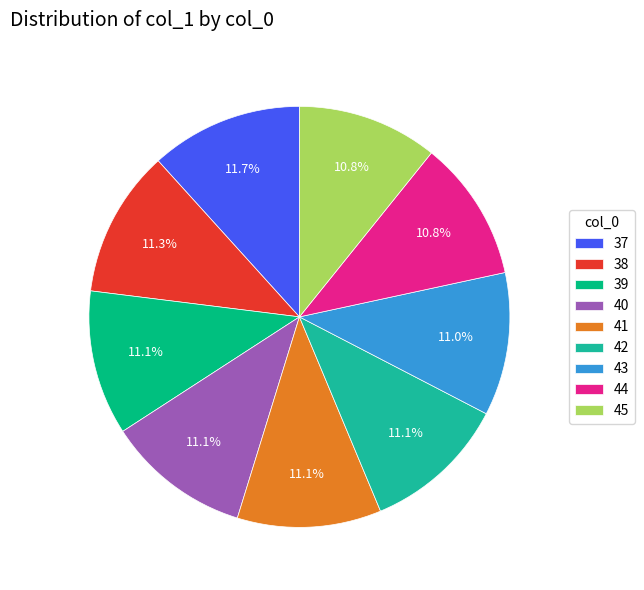

Rank the categories by value from lowest to highest.

45, 44, 43, 41, 40, 42, 39, 38, 37